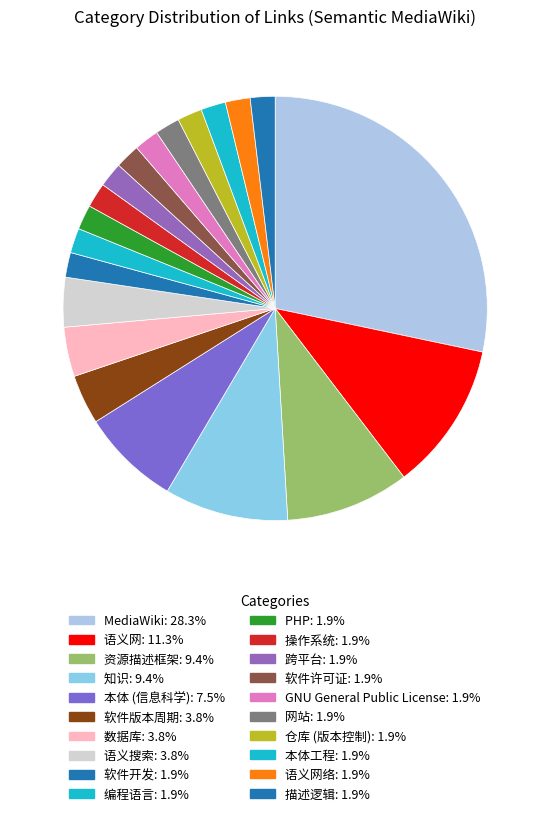

Rank the categories by value from lowest to highest.

软件开发, 编程语言, PHP, 操作系统, 跨平台, 软件许可证, GNU General Public License, 网站, 仓库 (版本控制), 本体工程, 语义网络, 描述逻辑, 软件版本周期, 数据库, 语义搜索, 本体 (信息科学), 资源描述框架, 知识, 语义网, MediaWiki